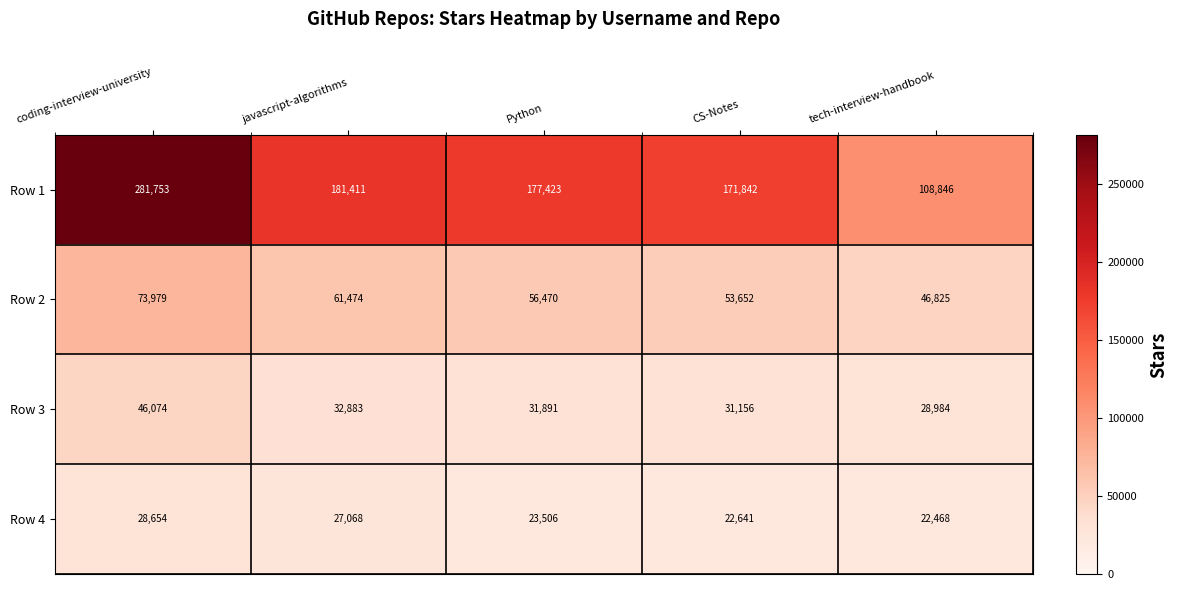

At which label does Row 1 reach its minimum?

tech-interview-handbook